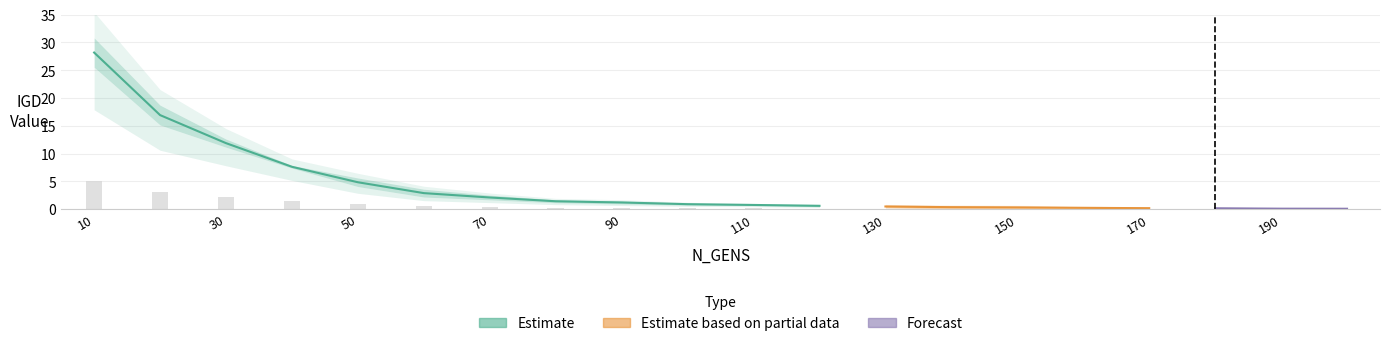

Are the bars grouped side by side (vs. stacked)?

Yes